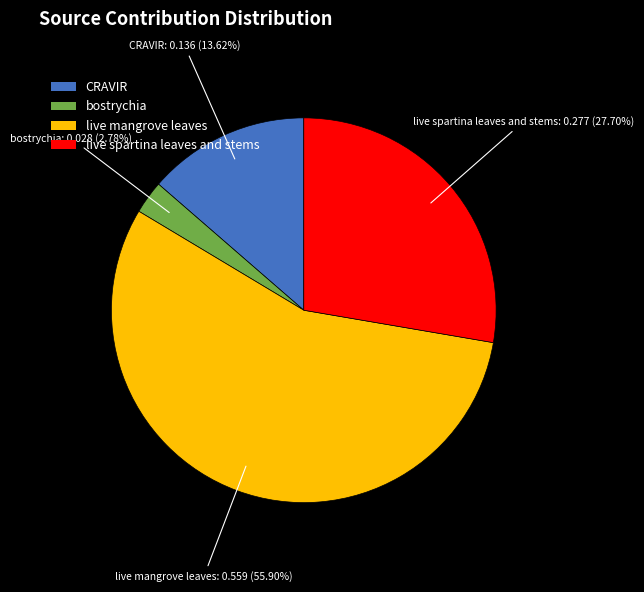

Which category has the biggest portion of the pie?

live mangrove leaves